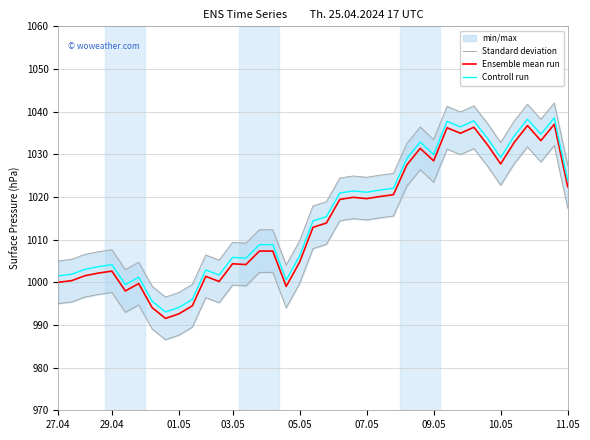

What is the smallest value displayed?

991.5